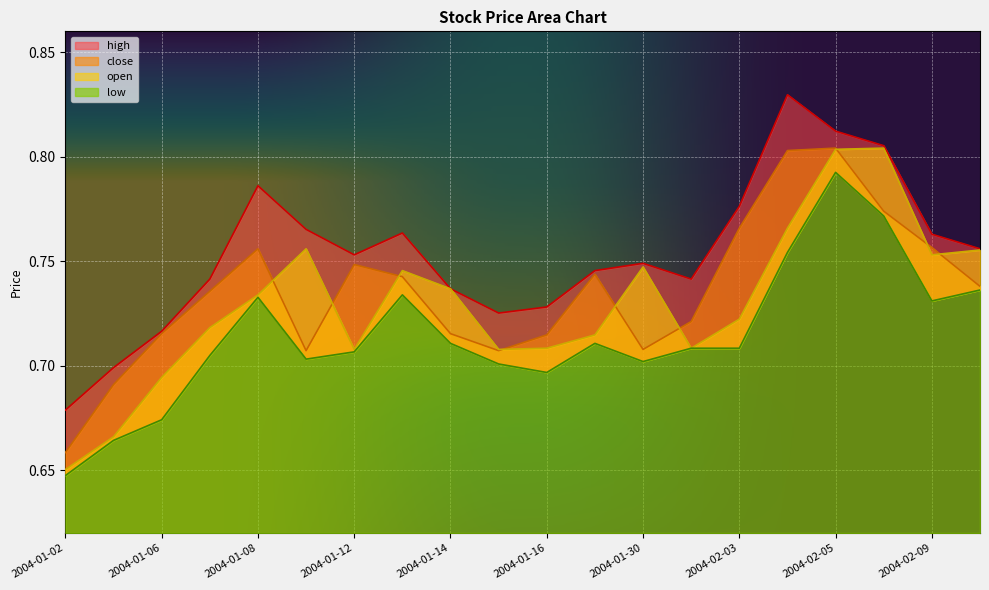

True or false: high and open intersect in this chart.

False